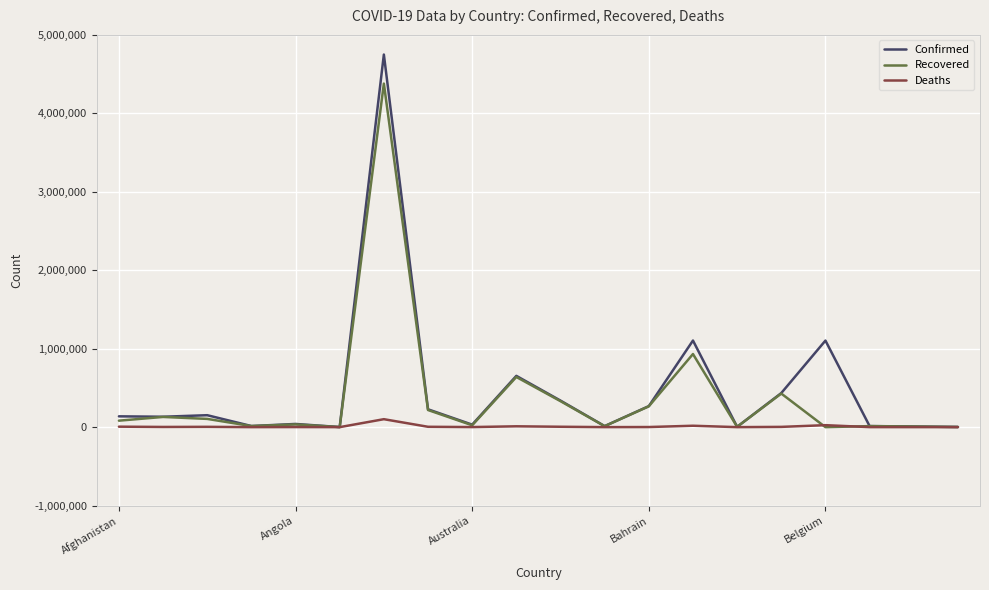

What is the average value of the Recovered series?

381243